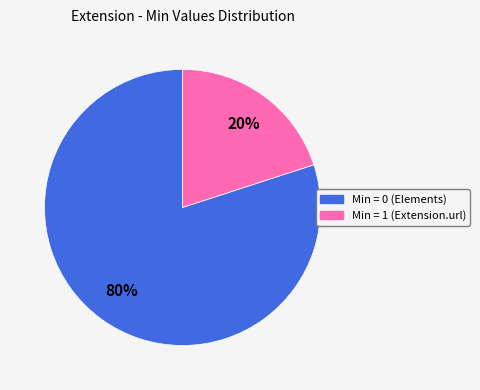

Is there any slice that represents more than half of the pie?

Yes